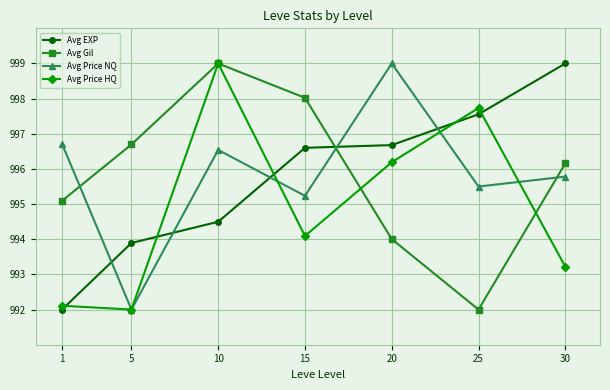

Reading left to right, extract all data points from this chart.

Avg EXP: 992.0	993.9	994.5	996.6	996.7	997.6	999.0
Avg Gil: 995.1	996.7	999.0	998.0	994.0	992.0	996.2
Avg Price NQ: 996.7	992.0	996.5	995.2	999.0	995.5	995.8
Avg Price HQ: 992.1	992.0	999.0	994.1	996.2	997.7	993.2